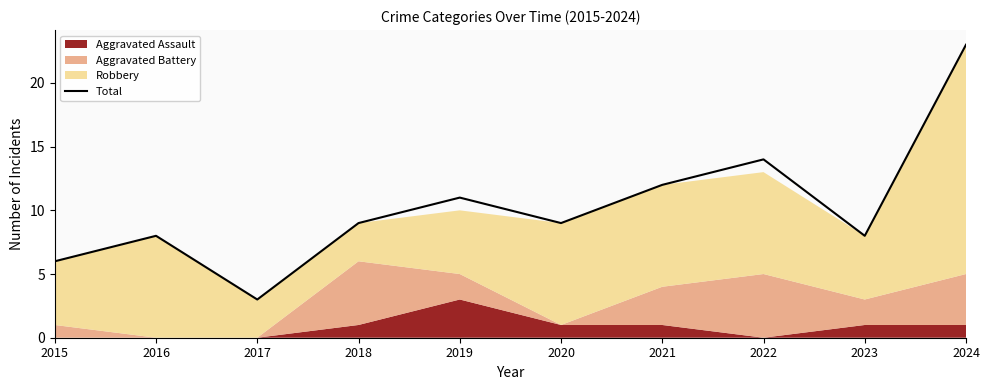

What is the value of the 1st point from the left?

6